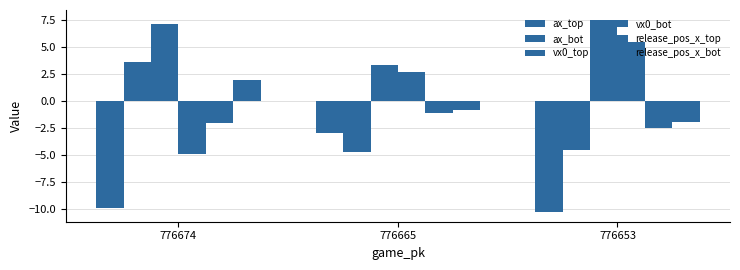

Reading left to right, list all the values displayed in this chart.

ax_top: 776674=-9.8	776665=-2.9	776653=-10.2
ax_bot: 776674=3.6	776665=-4.7	776653=-4.6
vx0_top: 776674=7.1	776665=3.4	776653=7.5
vx0_bot: 776674=-4.9	776665=2.6	776653=5.4
release_pos_x_top: 776674=-2.0	776665=-1.1	776653=-2.5
release_pos_x_bot: 776674=1.9	776665=-0.8	776653=-1.9